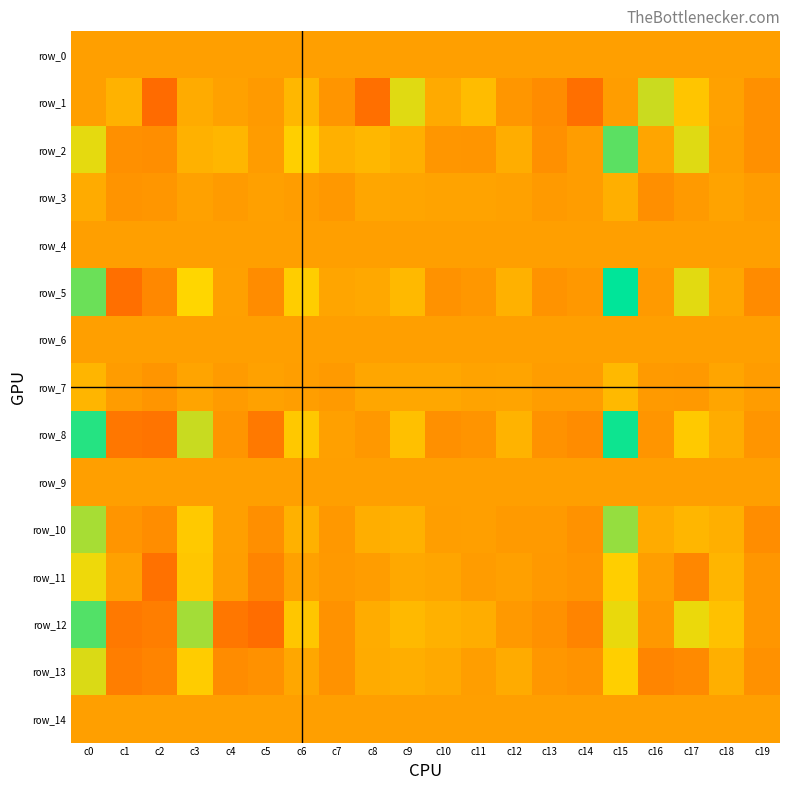

At which label does row_3 first exceed 0?

c0